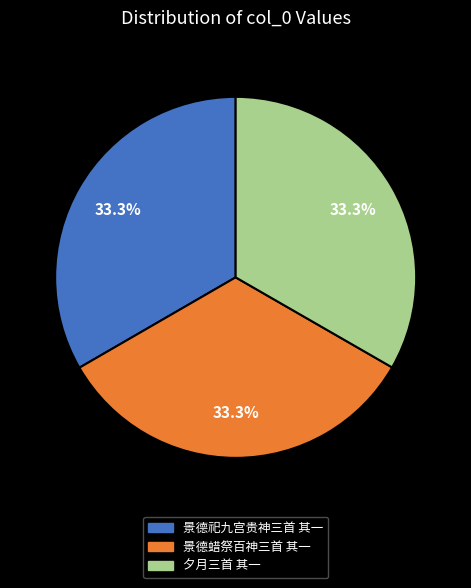

Approximately how many times larger is the value at 夕月三首 其一 compared to 景德祀九宫贵神三首 其一?

1.0